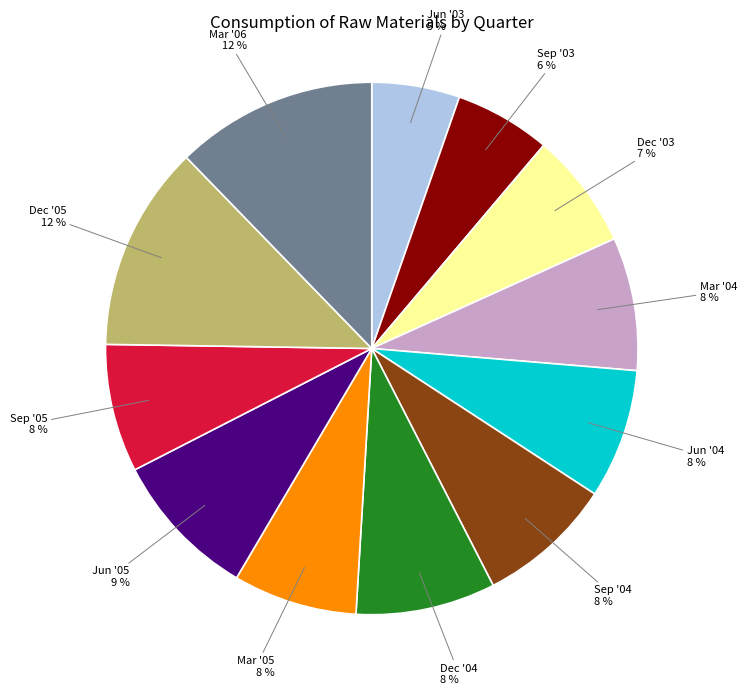

To the nearest percent, what is the average slice percentage?

8%